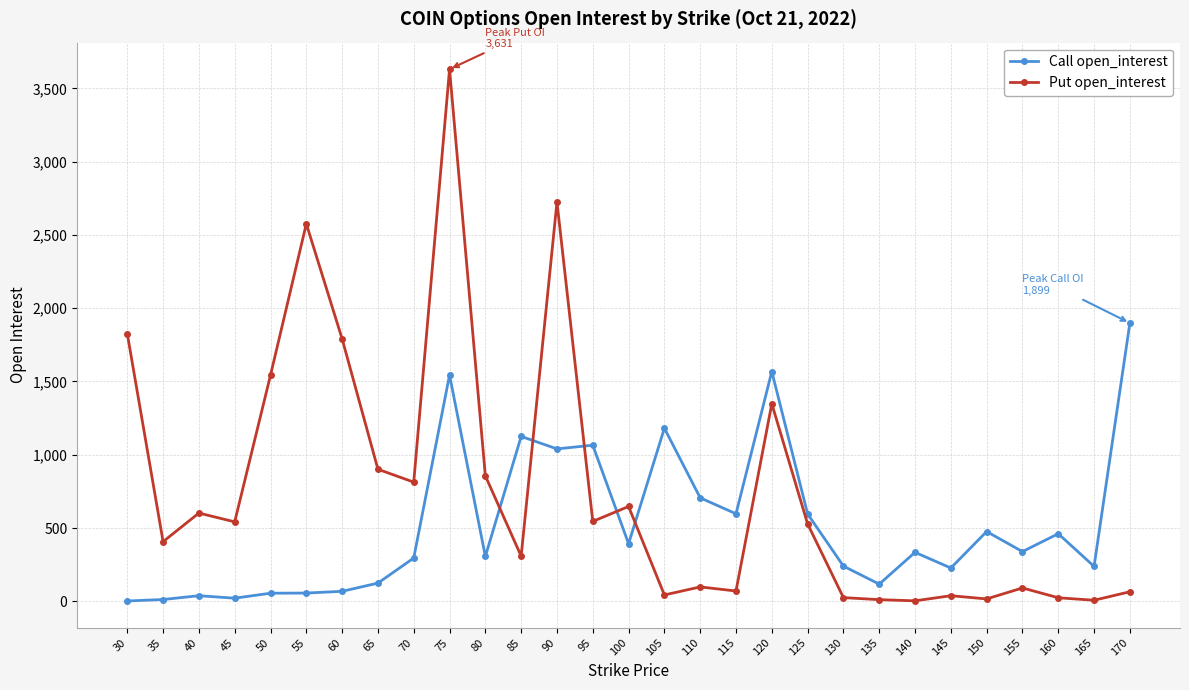

What is the difference between the maximum and second lowest values in the Put open_interest series?

3624